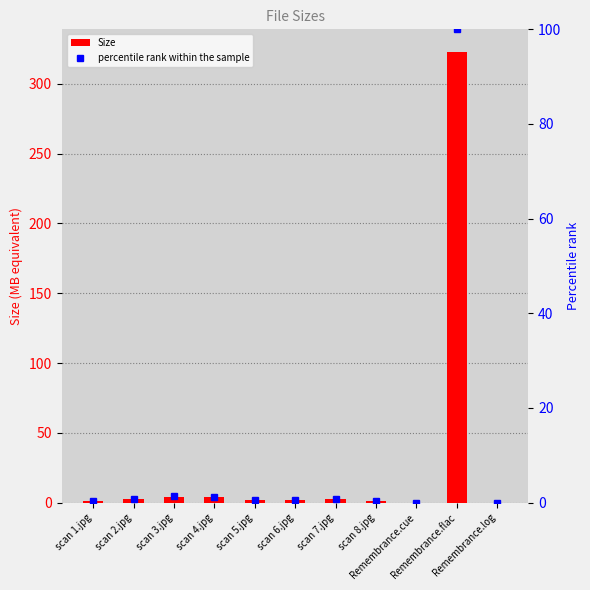

What are all the series names shown in the legend?

Size, percentile rank within the sample